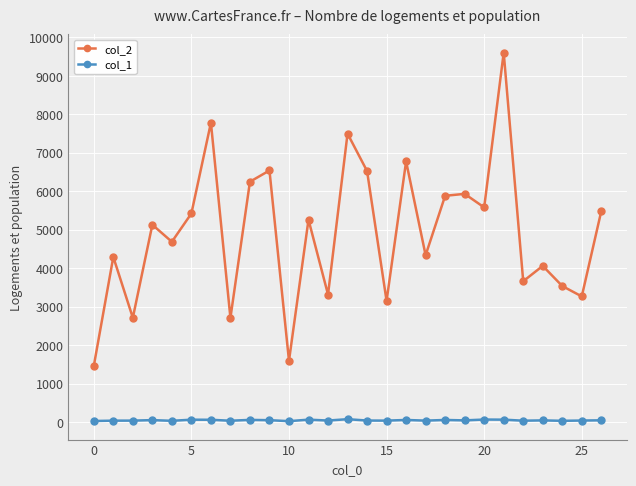

True or false: col_1 has more than 2 interior local peaks.

True